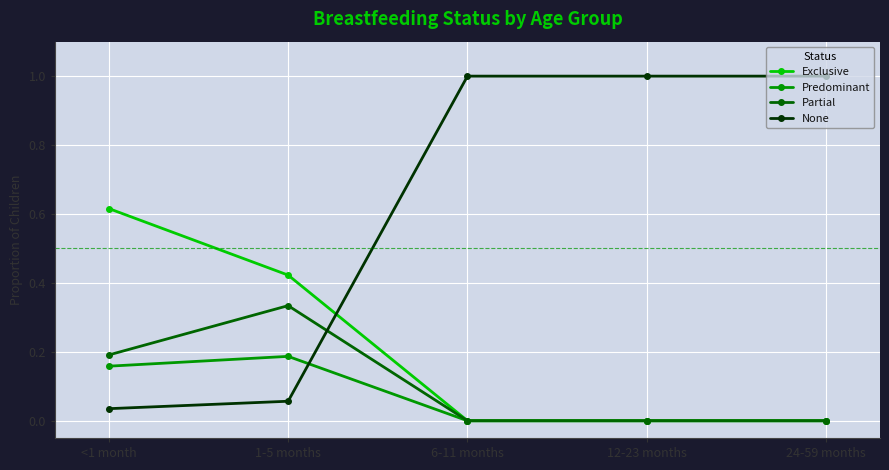

Where is the first local maximum for Predominant?

1-5 months